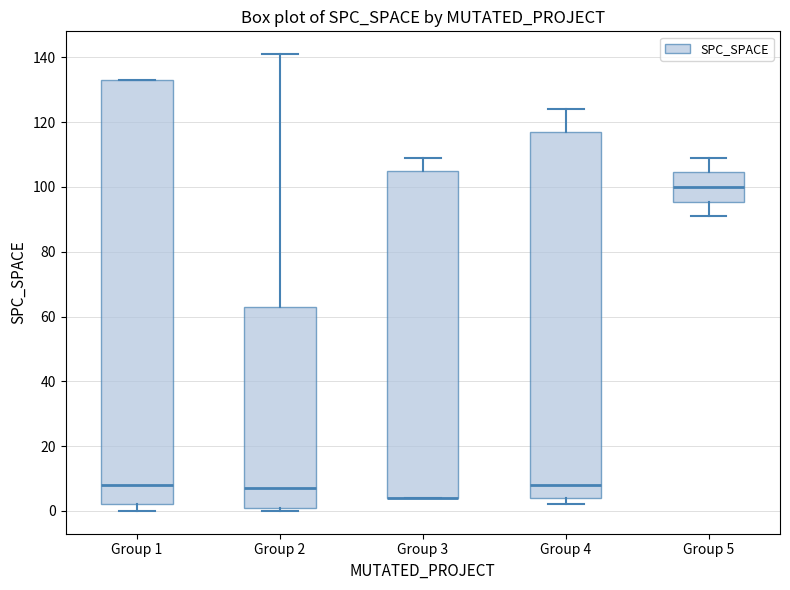

Where is the lower edge of the box for Group 4 on the y-axis? The values are not printed on the chart, so give them approximately, as read against the axis.

4